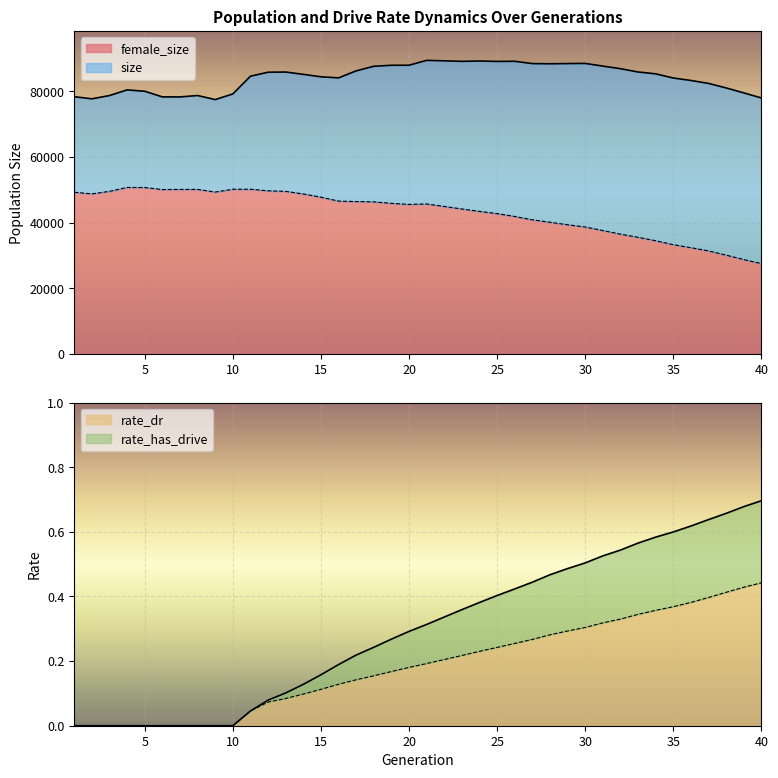

True or false: rate_has_drive and rate_dr intersect in this chart.

False